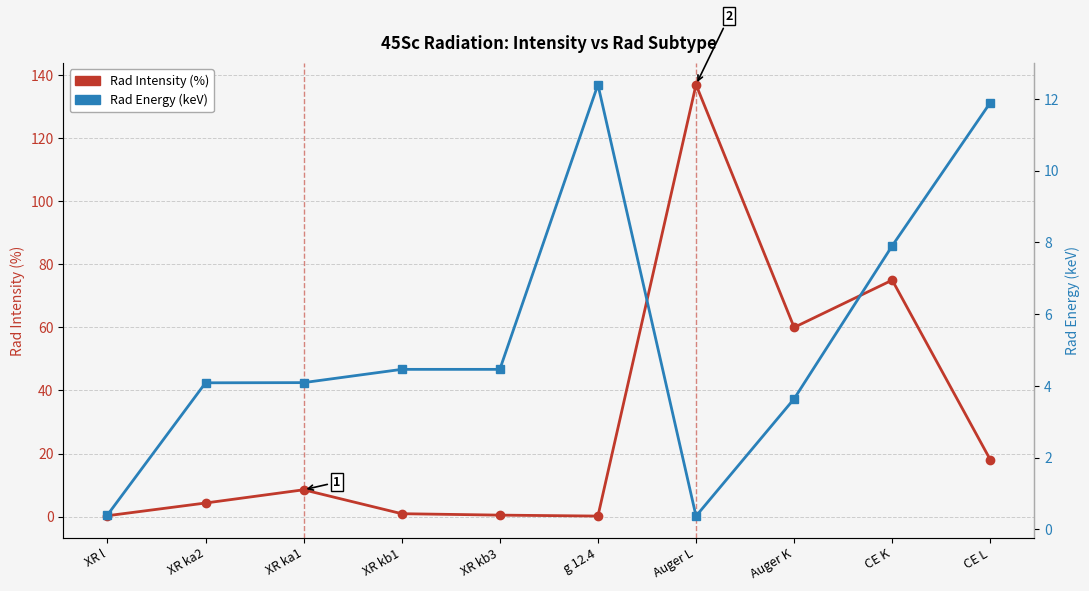

Reading left to right, extract all data points from this chart.

Rad Intensity (%): 0.3	4.3	8.5	0.9	0.5	0.2	137.0	60.0	75.0	18.0
Rad Energy (keV): 0.4	4.1	4.1	4.5	4.5	12.4	0.4	3.6	7.9	11.9